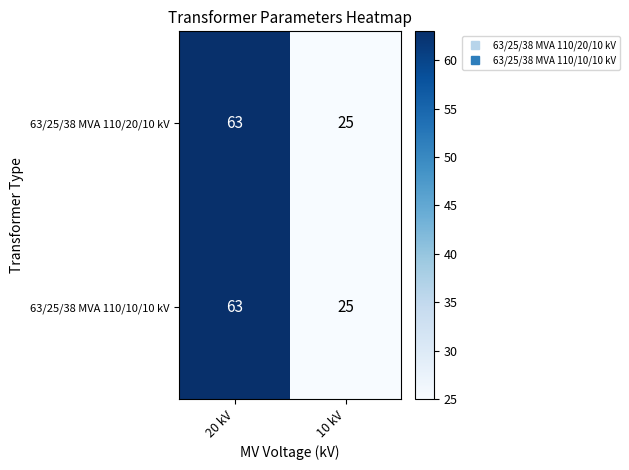

What is the approximate value of 63/25/38 MVA 110/10/10 kV at 20 kV, to the nearest 5?

65